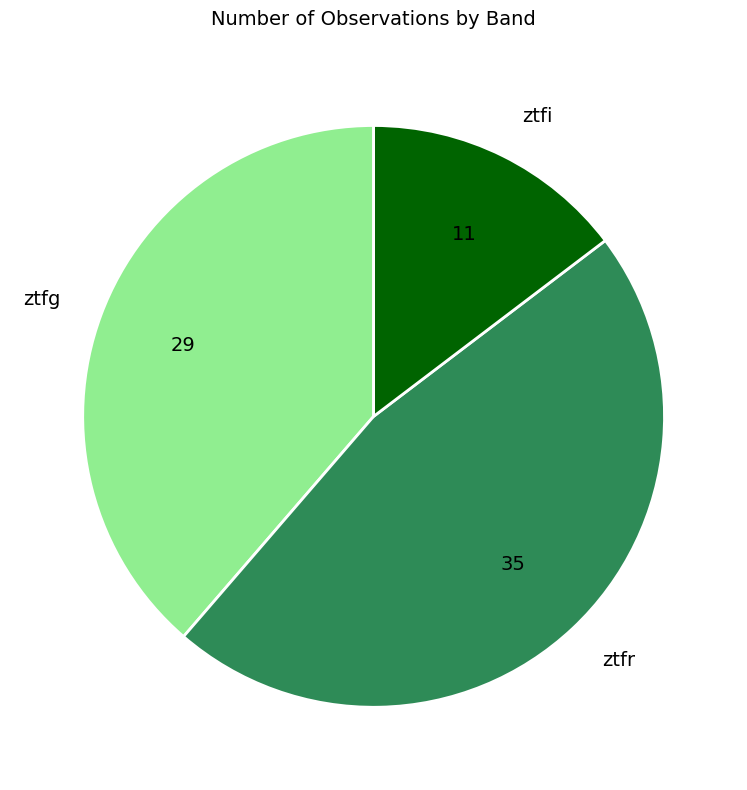

The ztfg slice represents 39% of the pie. True or false?

True